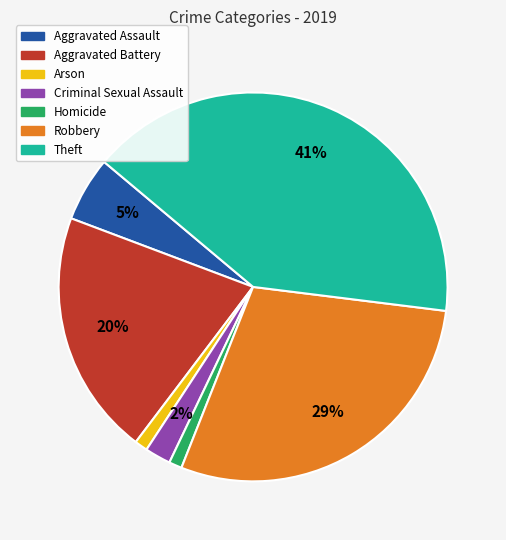

How many slices are in this pie chart?

7